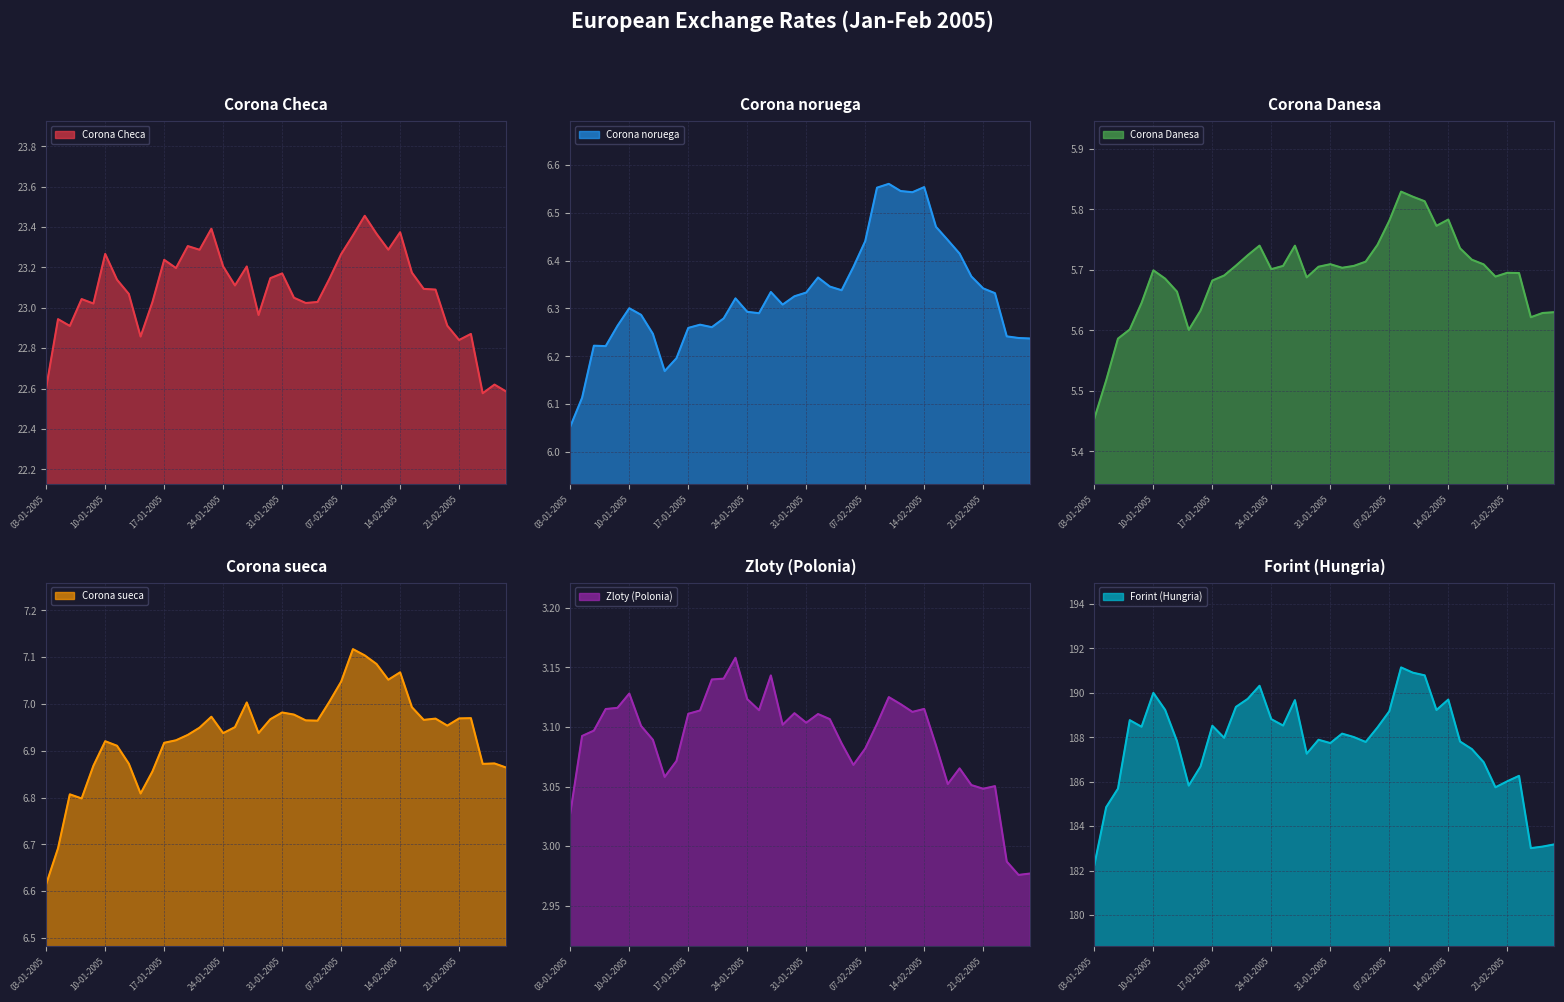

What is the maximum value shown in the chart?

191.1